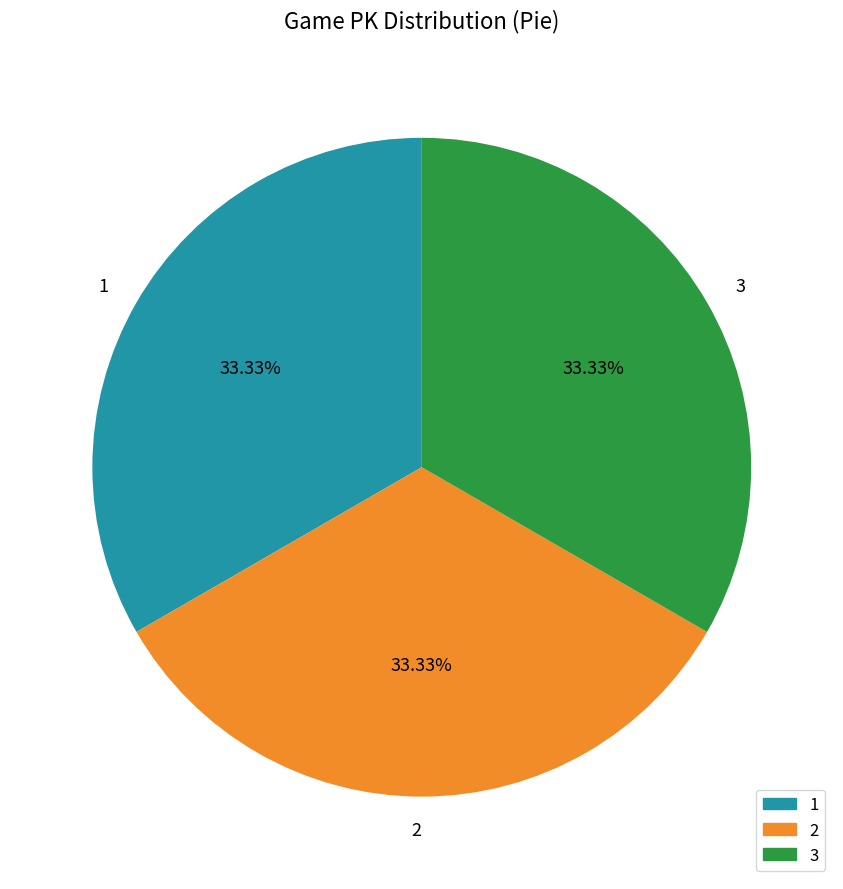

To the nearest percent, what portion does 3 represent?

33%